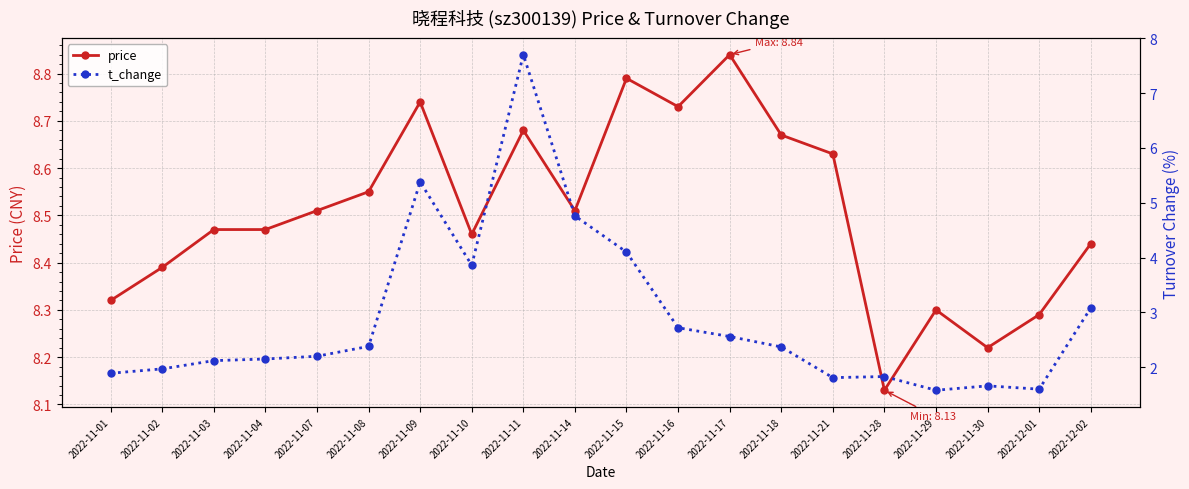

True or false: t_change and price cross at least once.

False